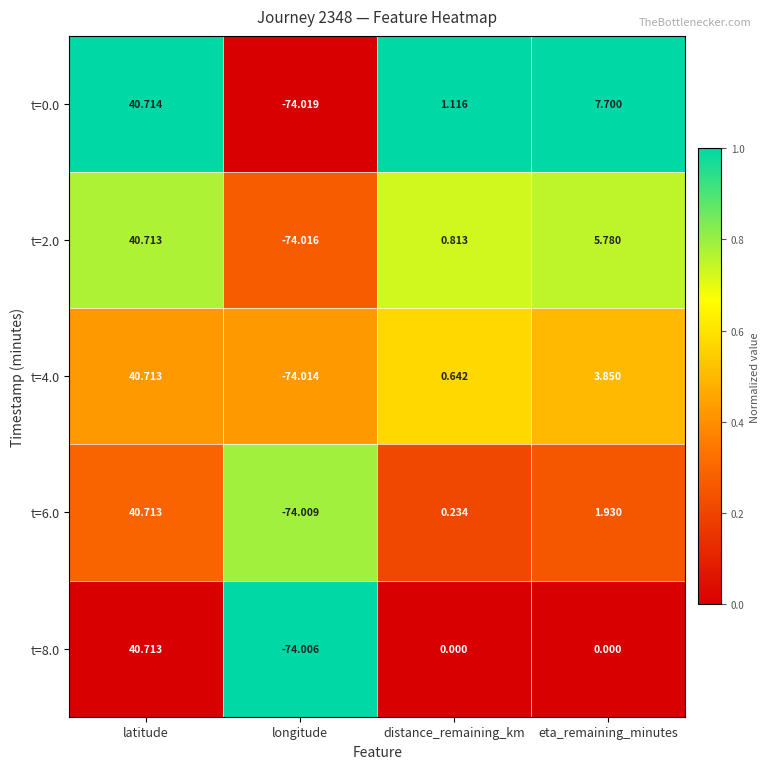

How many data points does each series have?

4